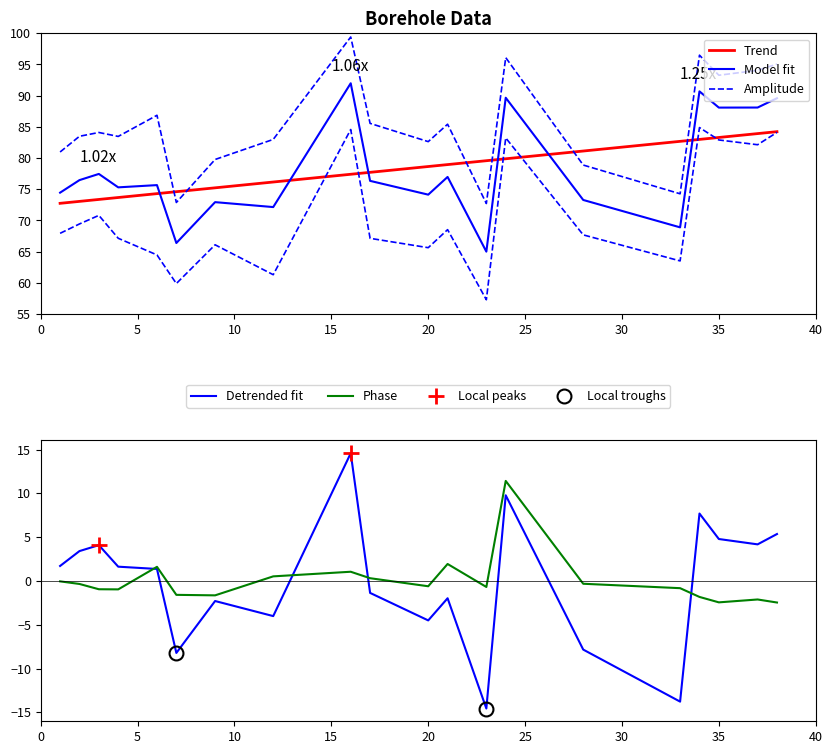

List the series in order of their peak value, lowest first.

Phase, Detrended fit, Trend, Model fit, Amplitude